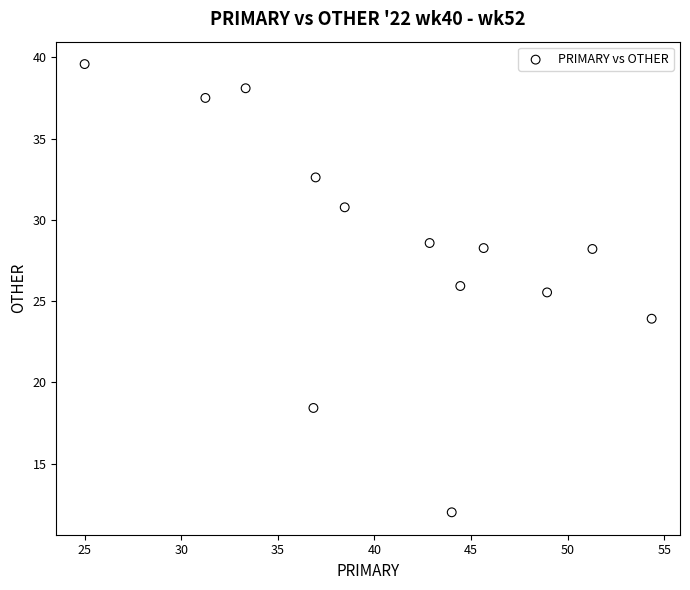

What Y value in the scatter plot is closest to 25?

25.5